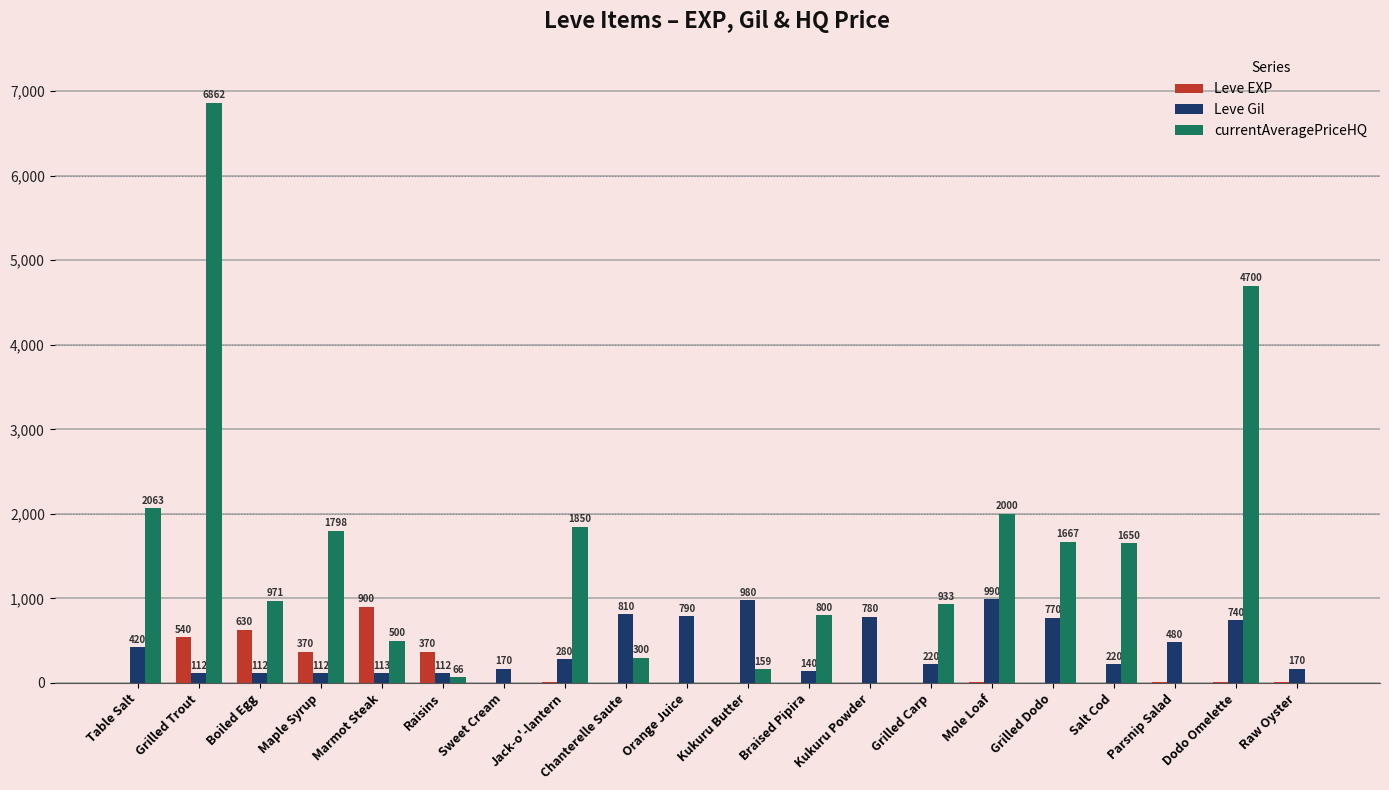

What is the sum of all Leve Gil values?

8521.0